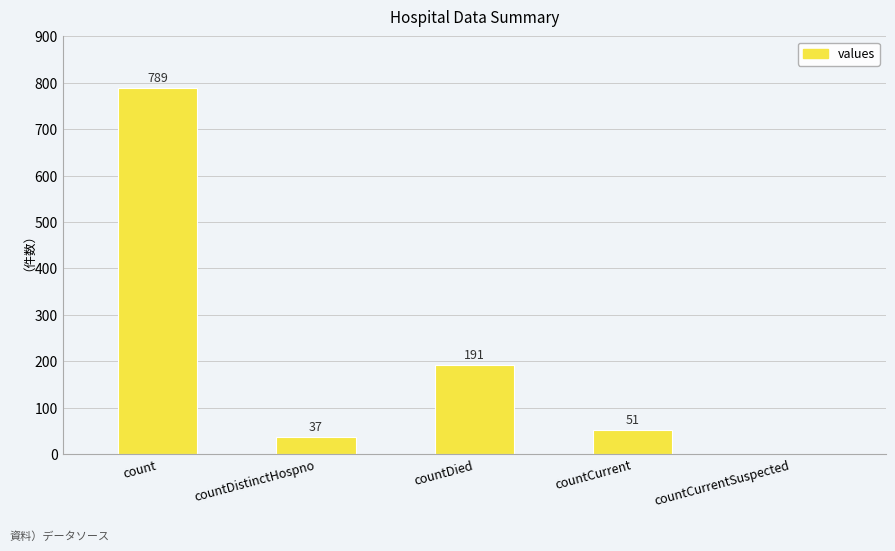

How many positive values are there?

4